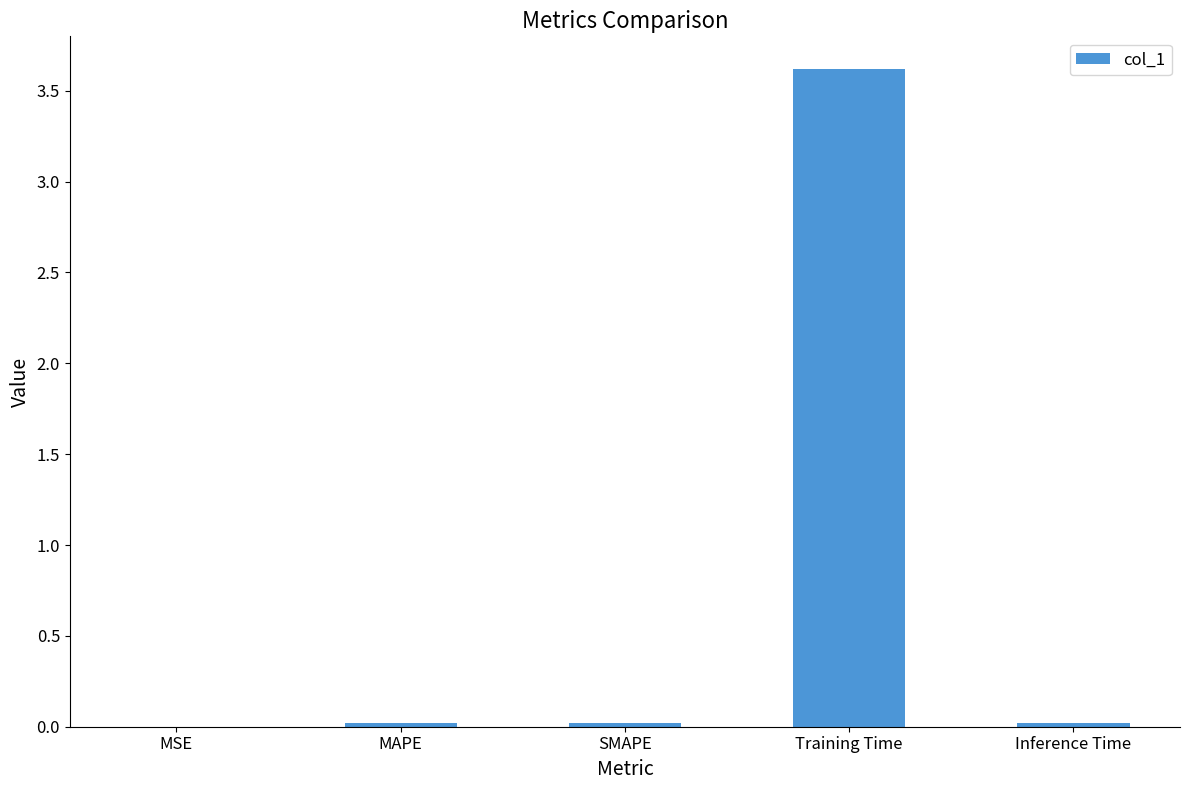

What is the maximum value shown in the chart?

3.6